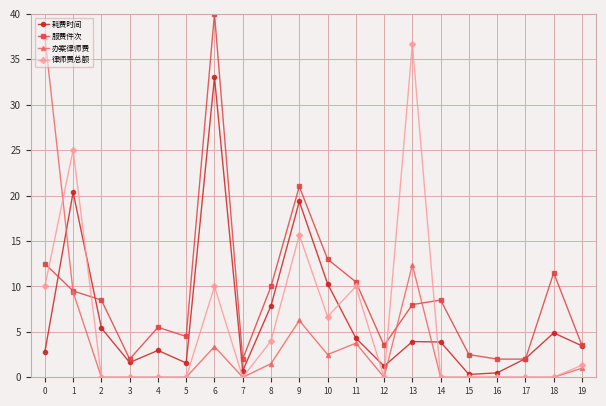

True or false: 律师费总额 and 耗费时间 intersect in this chart.

True